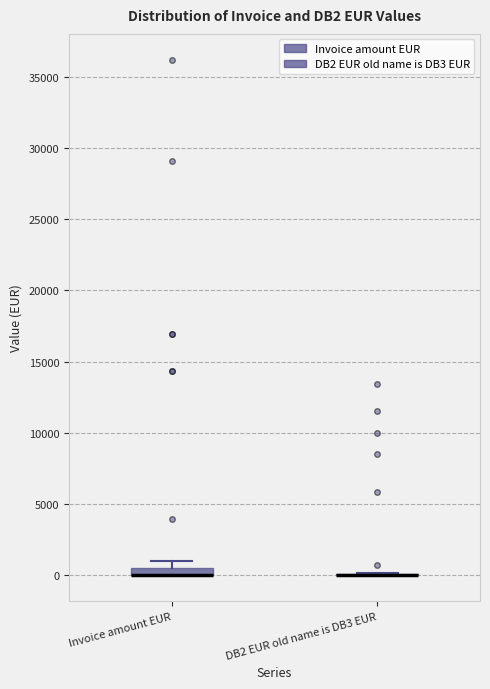

Where is the upper edge of the box for Invoice amount EUR on the y-axis? The values are not printed on the chart, so give them approximately, as read against the axis.

500